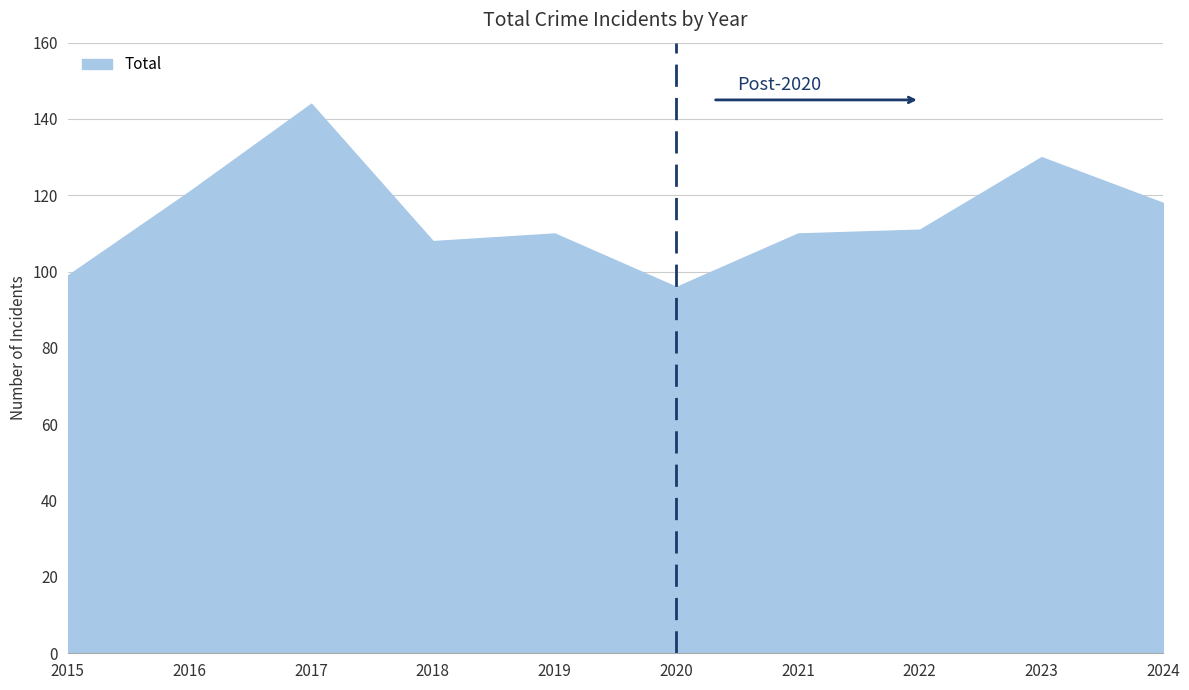

The chart shows a value of 110 at 2021. True or false?

True